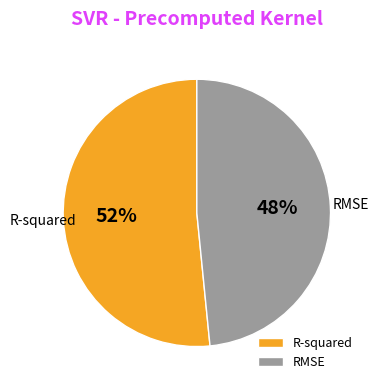

Is the sum of RMSE and R-squared greater than half?

Yes